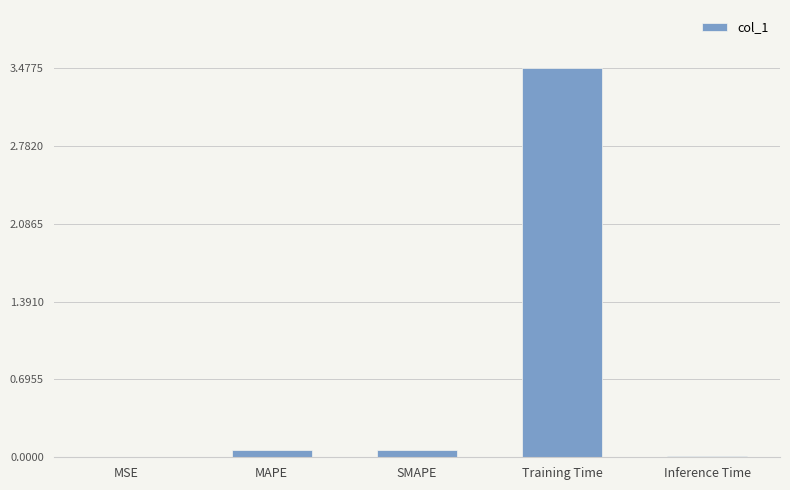

Does the chart contain stacked bars?

No